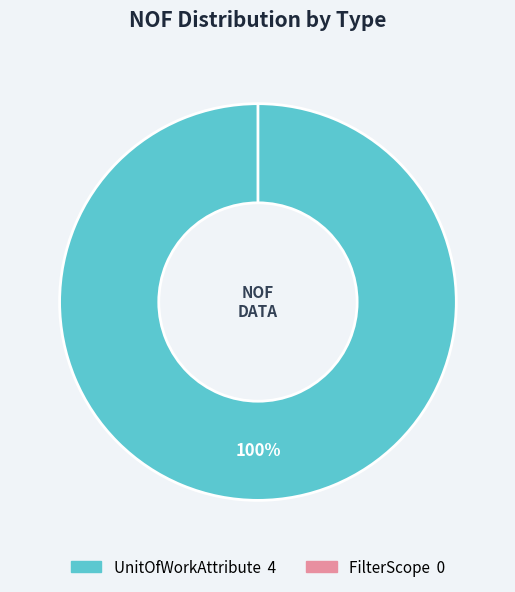

To the nearest percent, what is the combined percentage of FilterScope and UnitOfWorkAttribute?

100%